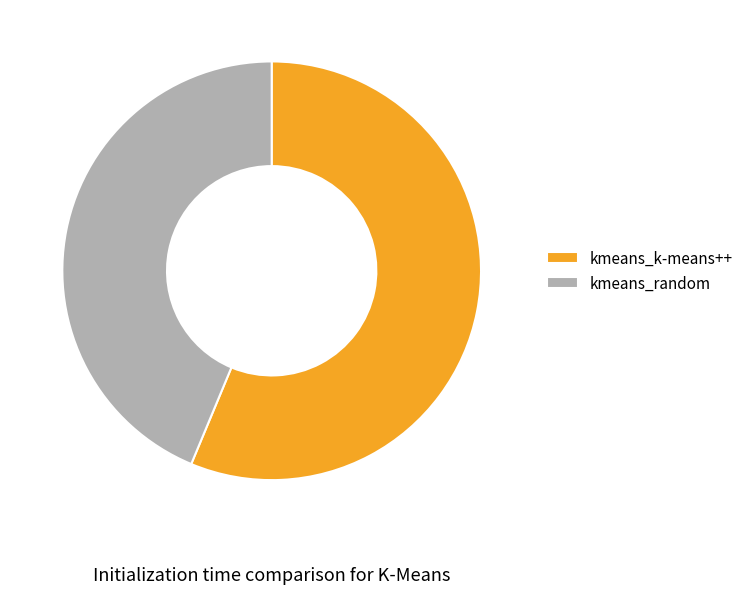

Approximately how many times larger is the value at kmeans_random compared to kmeans_k-means++?

0.8